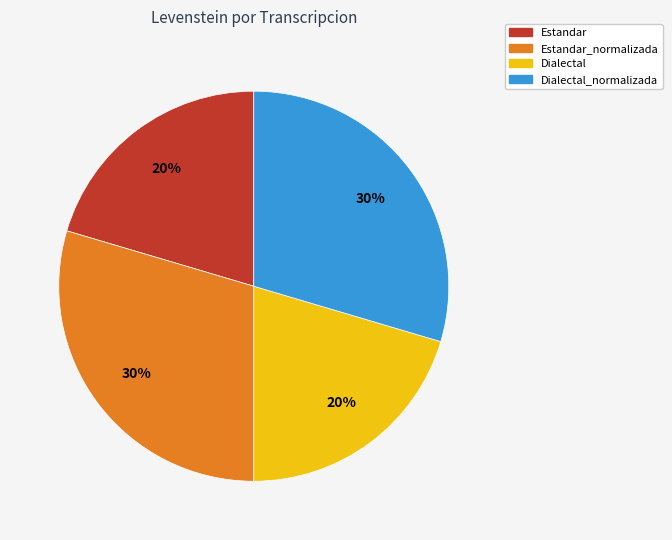

To the nearest percent, what is the average slice percentage?

25%